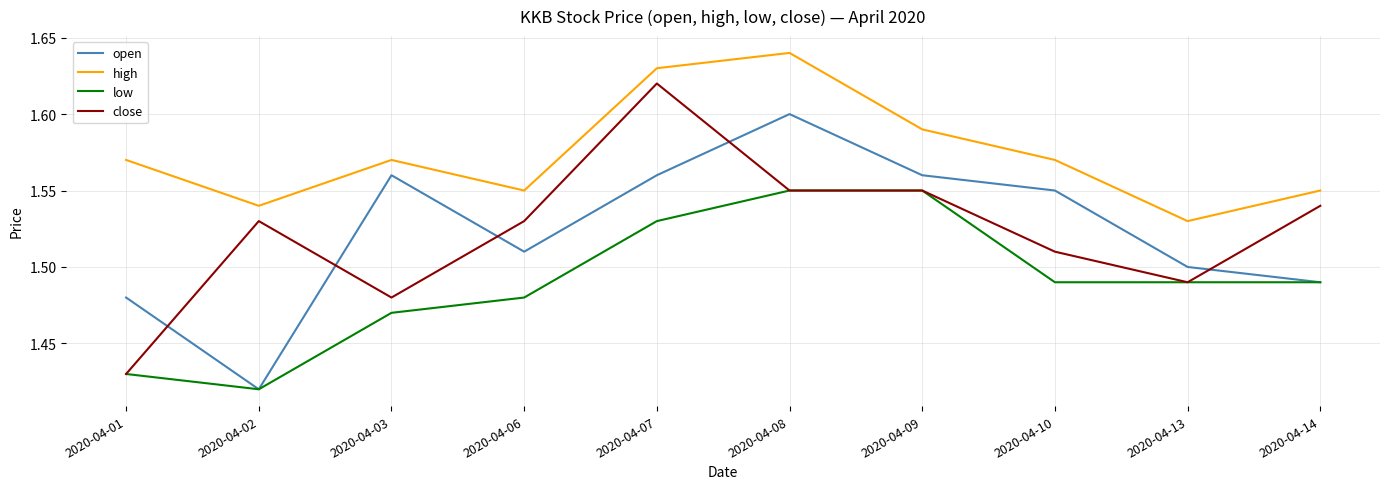

Where is the first local maximum for open?

2020-04-03